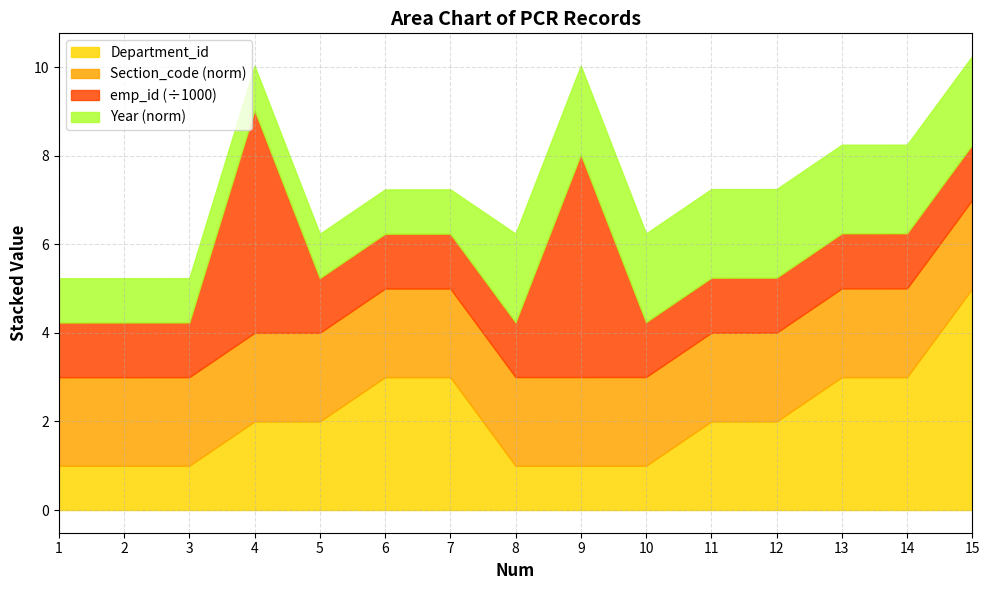

Where is Department_id nearest to the value 3?

6